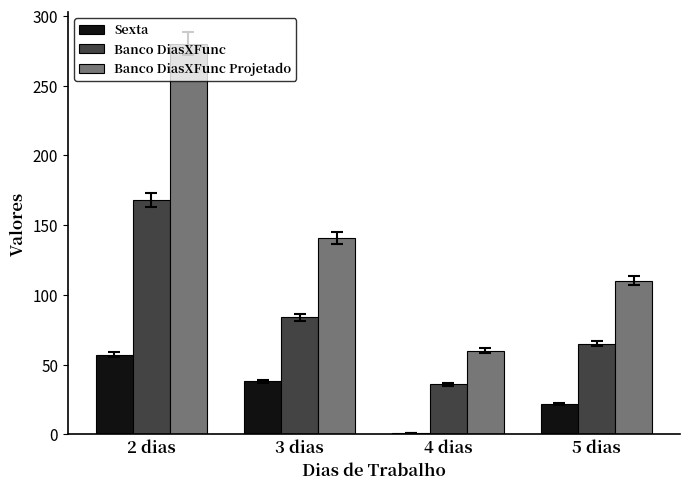

What is the difference between the maximum and minimum values in the Banco DiasXFunc series?

132